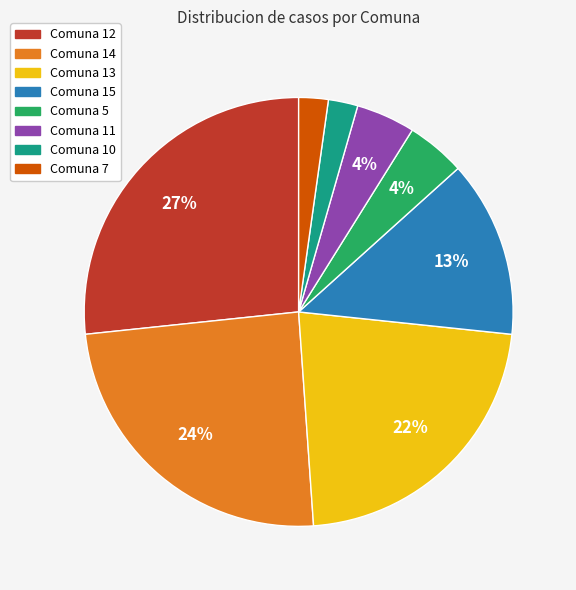

How many segments does this pie chart have?

8